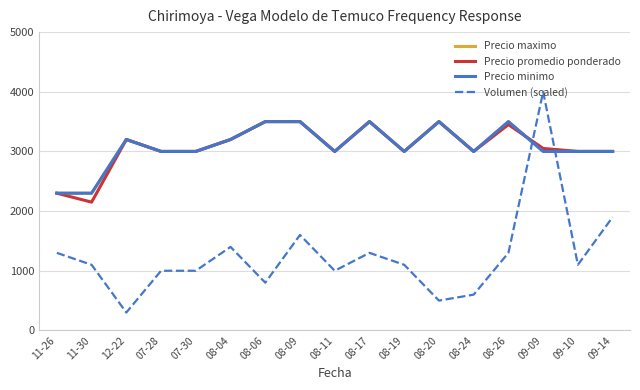

What is the label of the 3rd point from the left?

12-22